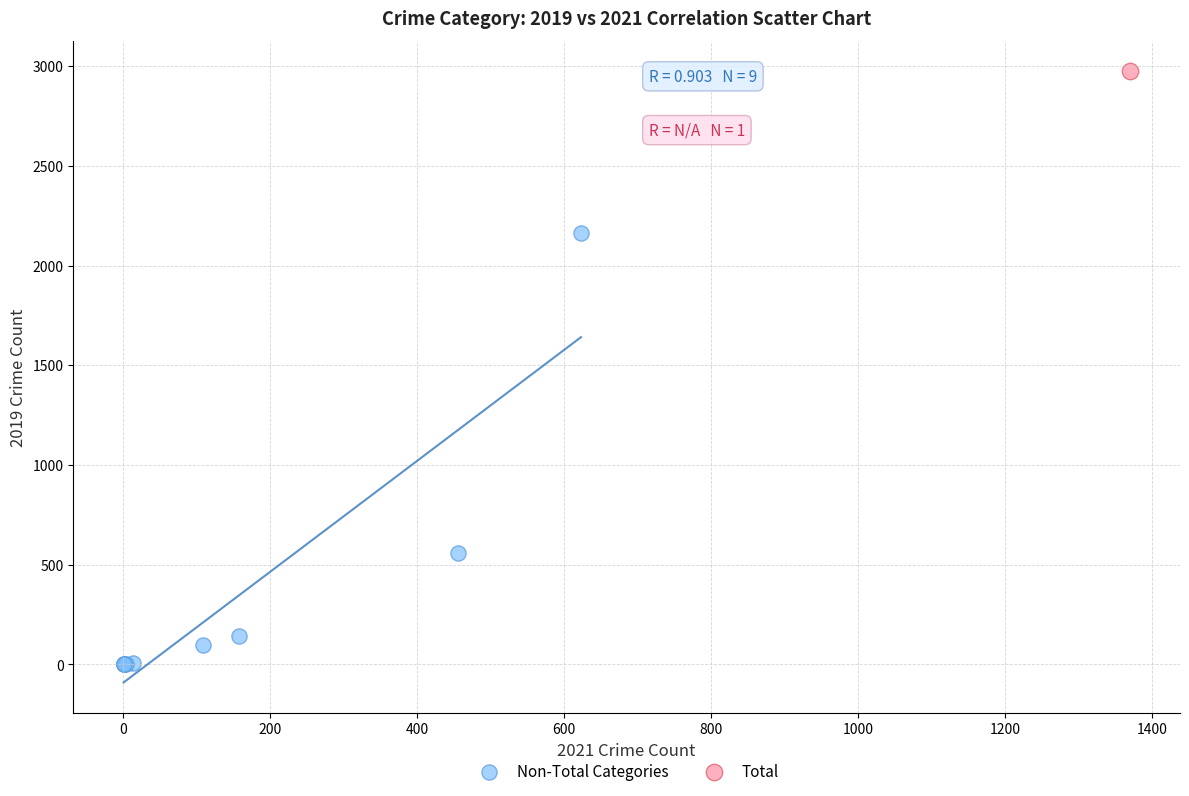

What are all the series names shown in the legend?

Non-Total Categories, Total